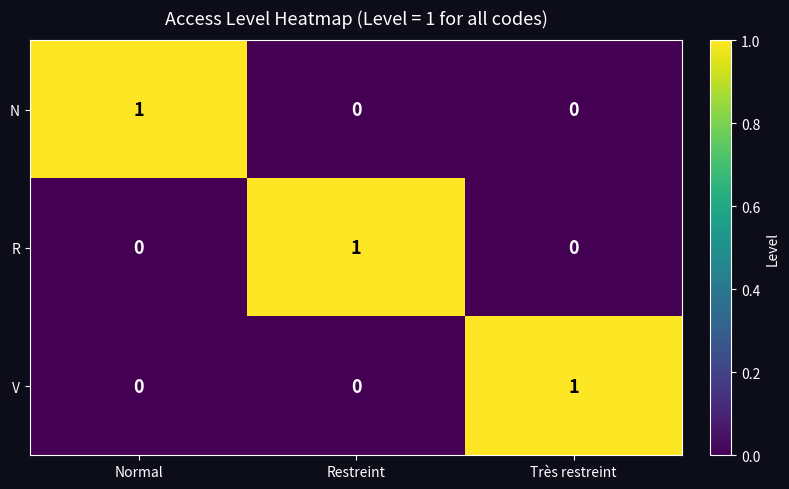

How many R values are between 0 and 1?

3